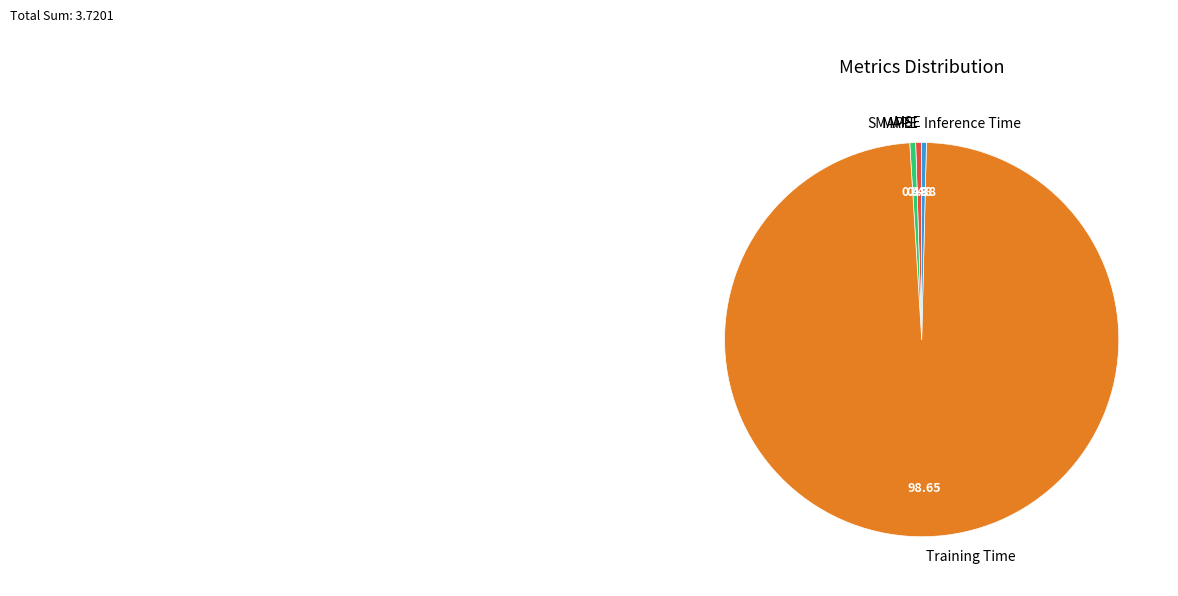

Which slice is the largest?

Training Time